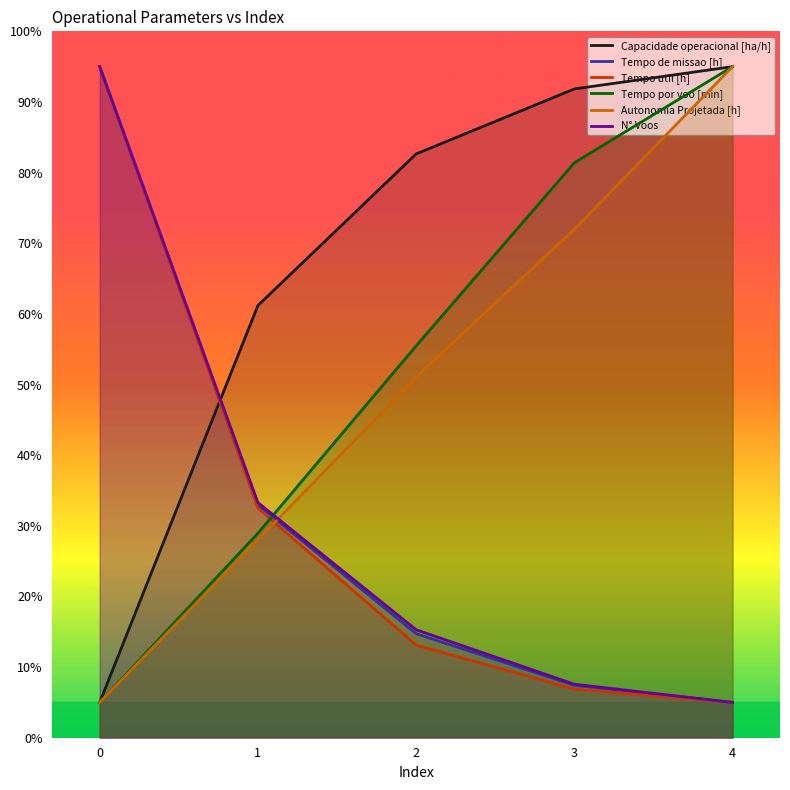

Count the number of data series in this chart.

6